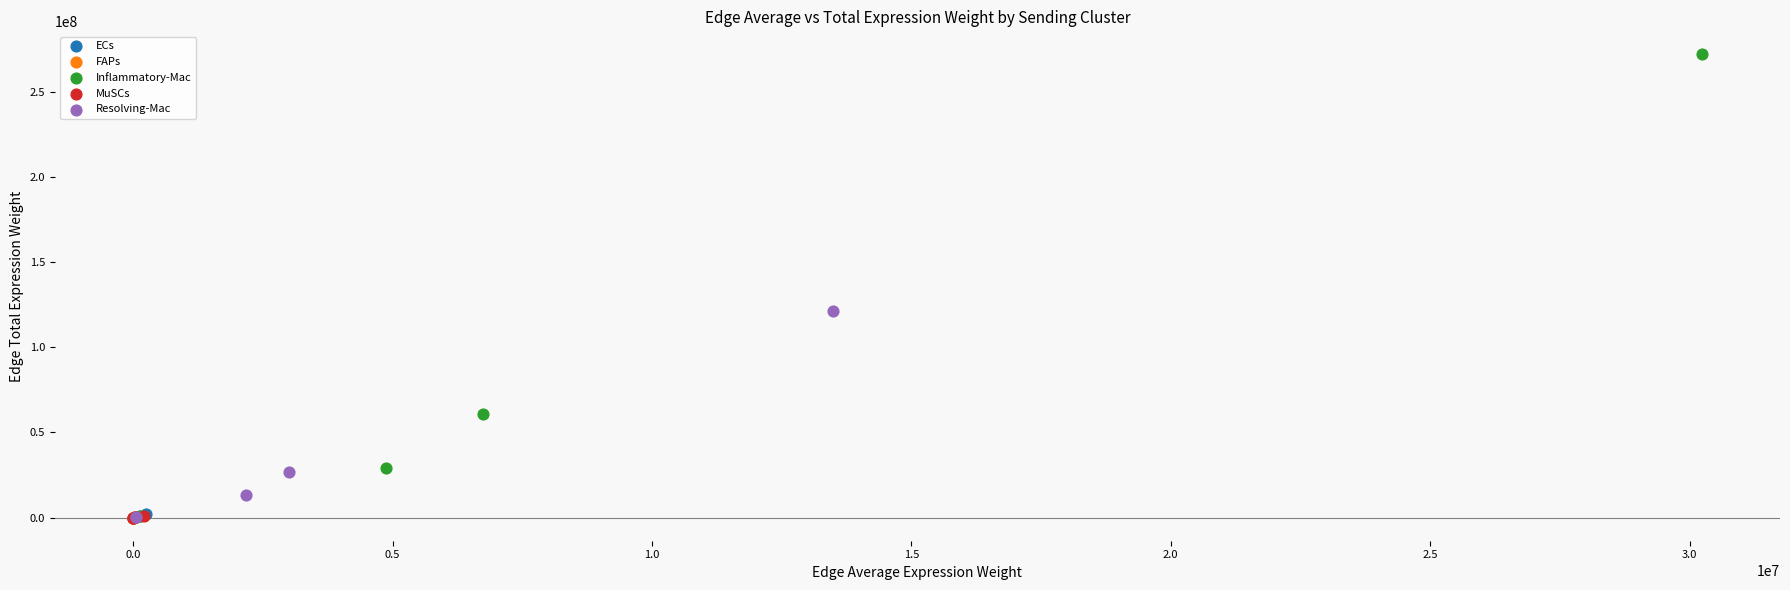

Which series has the largest Y range (max minus min)?

Inflammatory-Mac